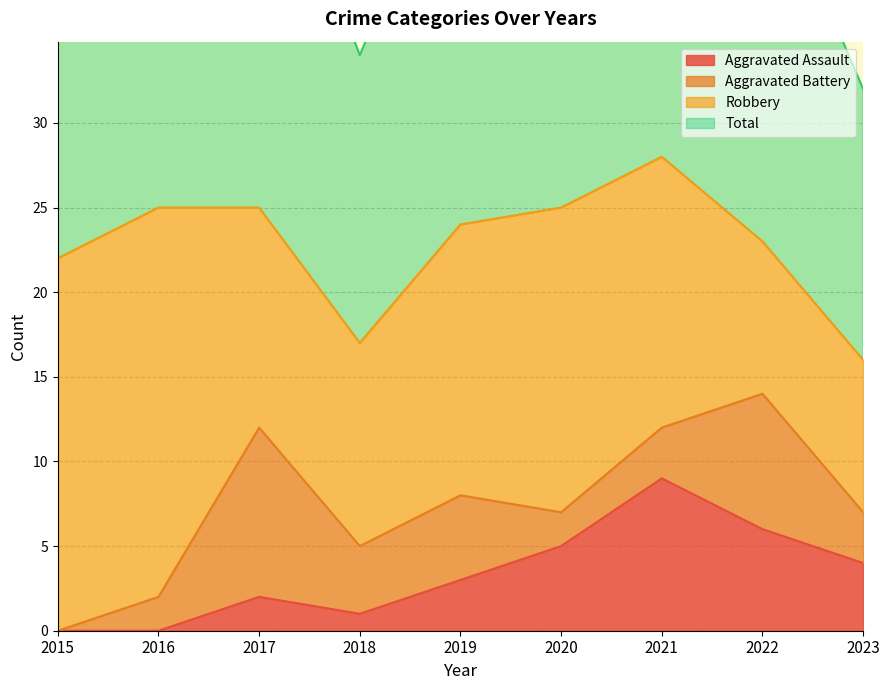

How many data points in Total are less than 48?

4